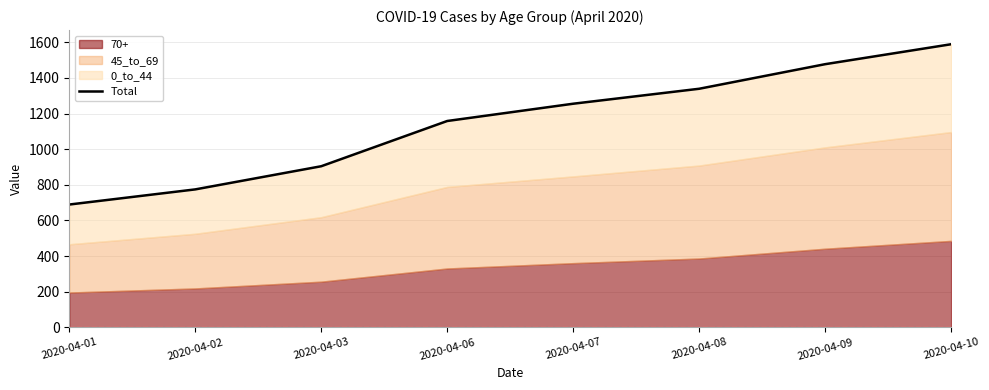

What is the value of the 1st point from the left?

689